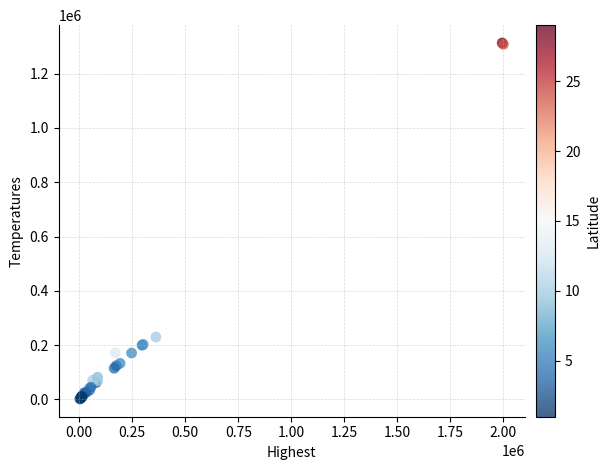

What Y value in the scatter plot is closest to 657500?

230000